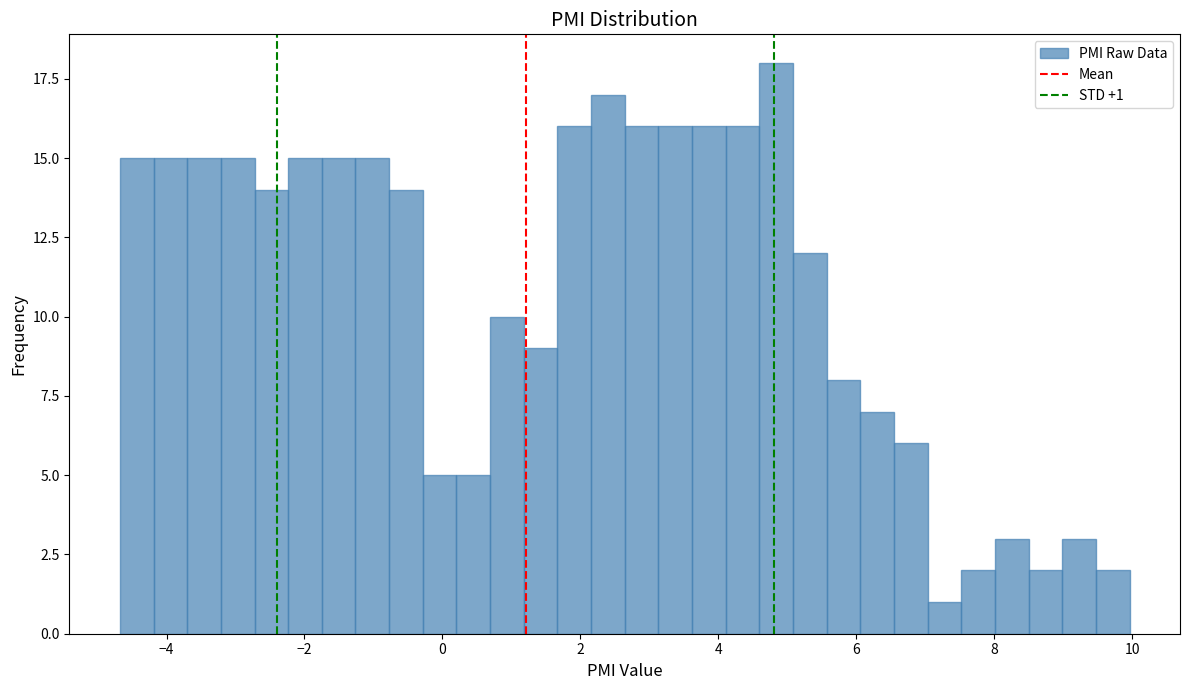

Around what value on the x-axis is the tallest bar? Give the approximate position of its centre, as read against the axis.

4.8